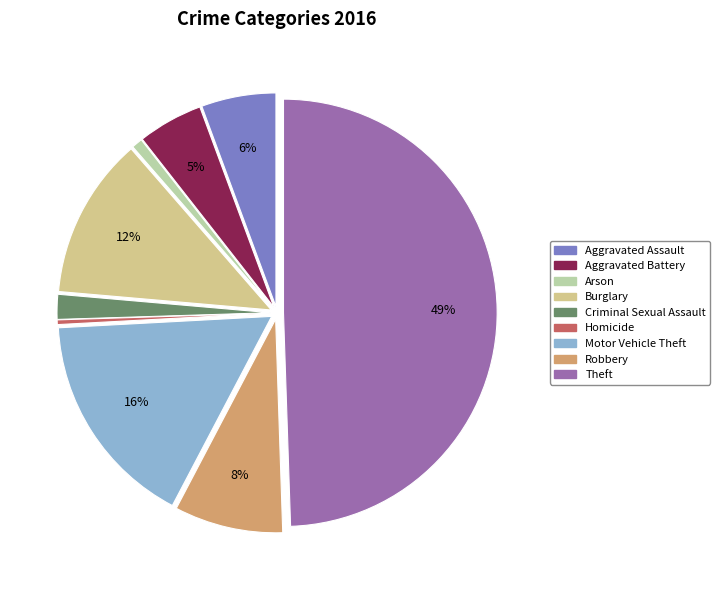

Do Aggravated Battery and Homicide together represent more than half of the pie?

No